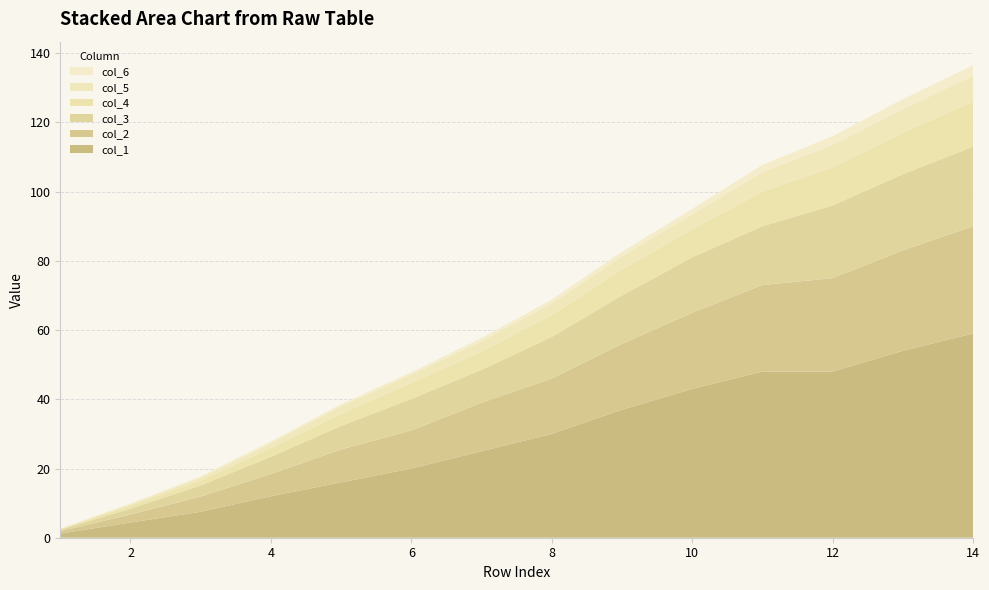

Reading left to right, transcribe all the data shown in this chart.

col_1: 0=1.2	1=4.4	2=7.5	3=12.0	4=16.0	5=20.0	6=25.0	7=30.0	8=37.0	9=43.0	10=48.0	11=48.0	12=54.0	13=59.0
col_2: 0=0.7	1=2.3	2=4.4	3=6.4	4=9.5	5=11.0	6=14.0	7=16.0	8=19.0	9=22.0	10=25.0	11=27.0	12=29.0	13=31.0
col_3: 0=0.4	1=1.7	2=3.2	3=5.0	4=6.8	5=9.1	6=9.5	7=12.0	8=14.0	9=16.0	10=17.0	11=21.0	12=22.0	13=23.0
col_4: 0=0.2	1=0.9	2=1.4	3=2.5	4=3.5	5=4.6	6=5.3	7=6.3	8=7.5	9=8.1	10=10.0	11=11.0	12=12.0	13=13.0
col_5: 0=0.1	1=0.4	2=0.8	3=1.4	4=2.2	5=2.4	6=3.0	7=3.4	8=3.8	9=4.4	10=5.6	11=6.5	12=6.8	13=7.5
col_6: 0=0.0	1=0.2	2=0.4	3=0.5	4=0.6	5=0.7	6=0.9	7=1.1	8=1.3	9=1.5	10=2.1	11=2.5	12=2.9	13=3.0